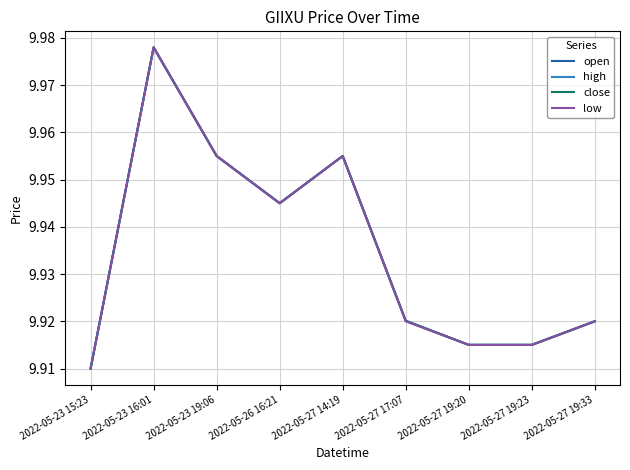

Is the value of high at 2022-05-23 15:23 greater than the value of open at 2022-05-23 16:01?

No